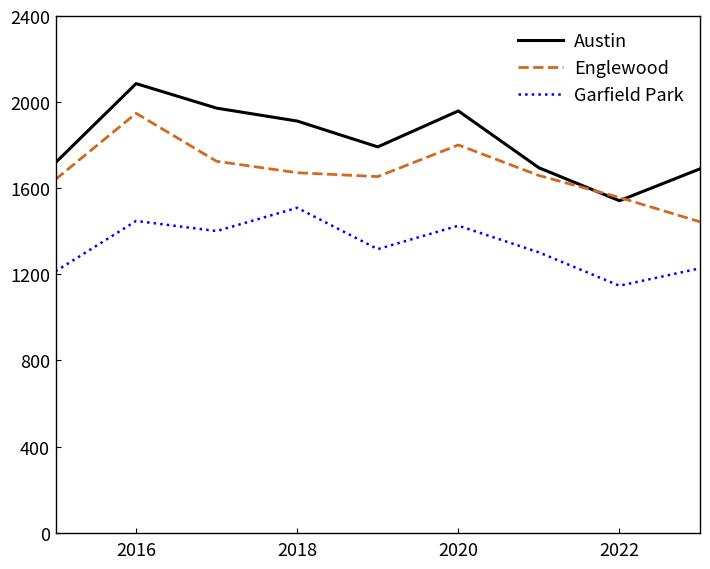

True or false: Austin and Garfield Park cross at least once.

False